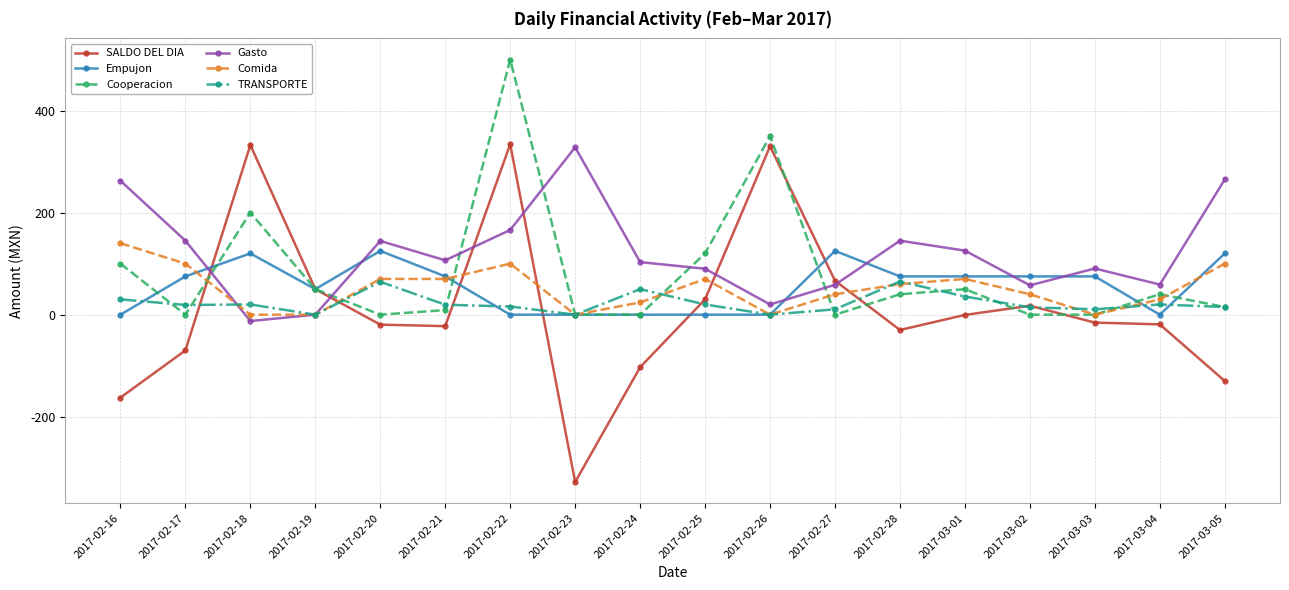

The SALDO DEL DIA series shows -19.0 at 2017-03-04. True or false?

True